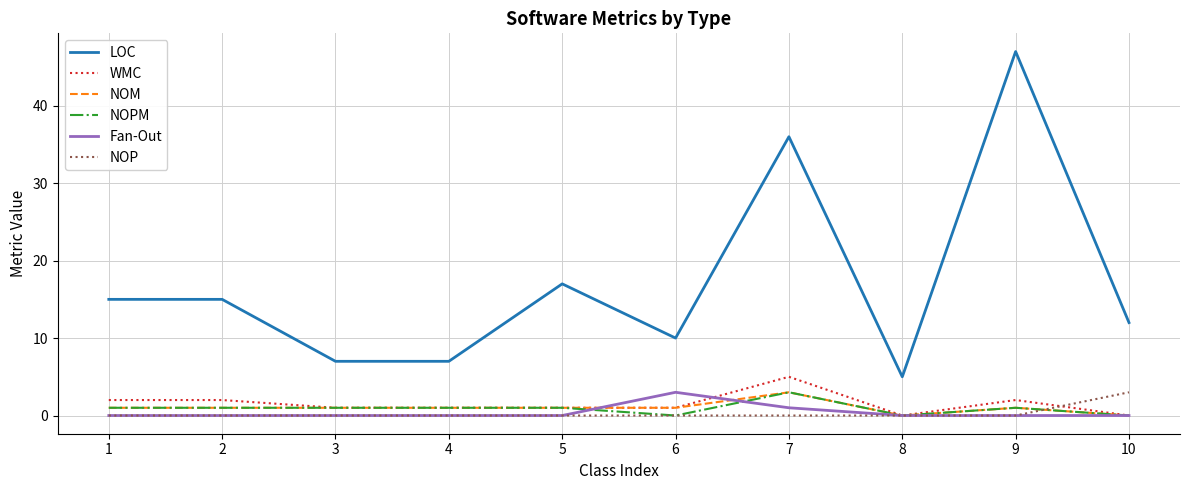

How many distinct data groups are displayed?

6